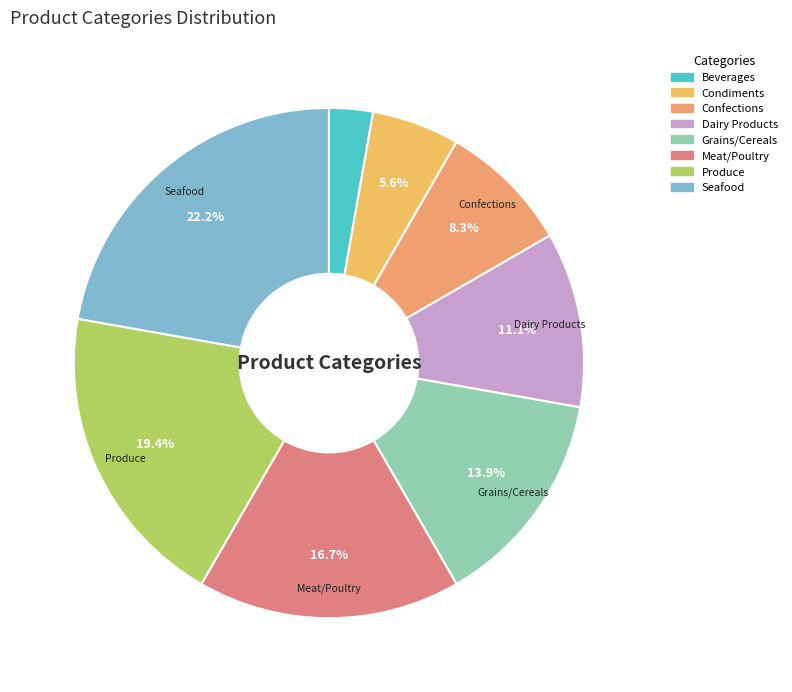

To the nearest percent, what is the difference between the largest and smallest slice percentages?

19%